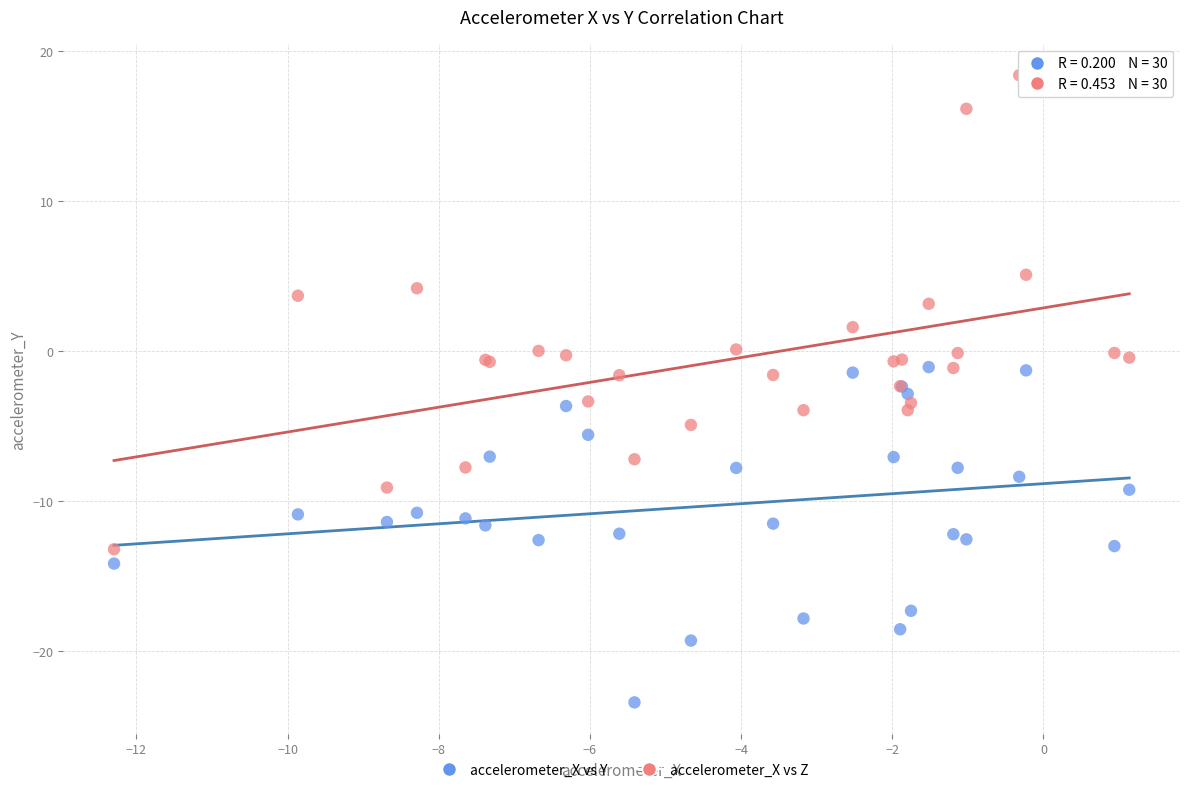

Which series contains the lowest Y value?

accelerometer_X vs Y